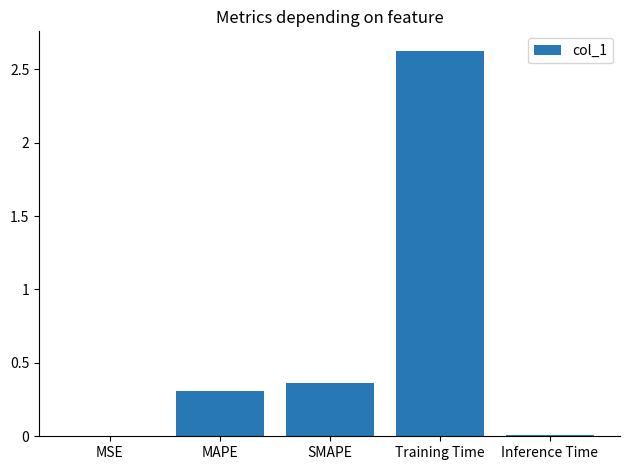

What is the sum of the values at SMAPE and MAPE?

0.7